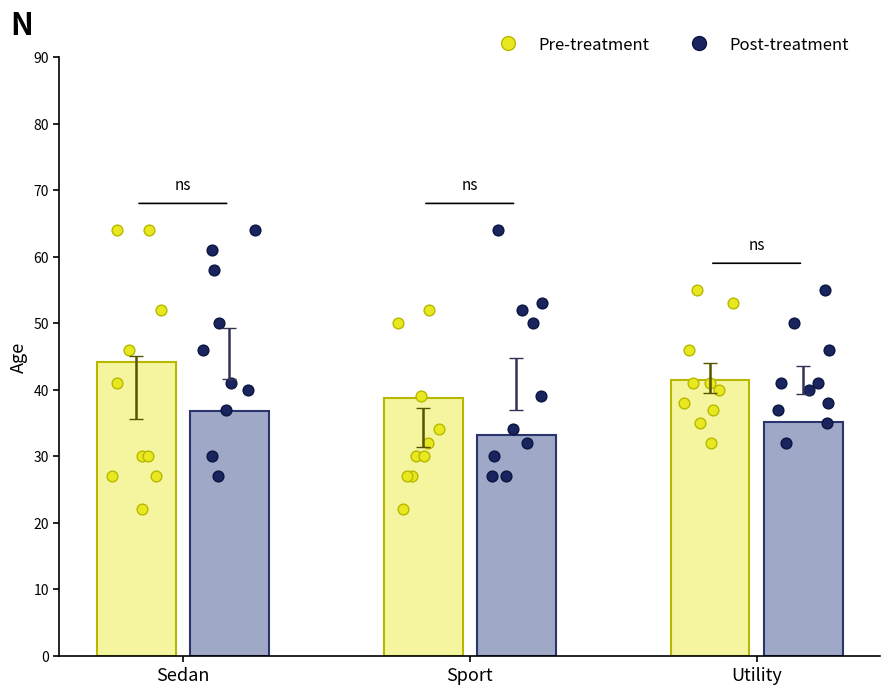

What are all the series names shown in the legend?

Pre-treatment, Post-treatment